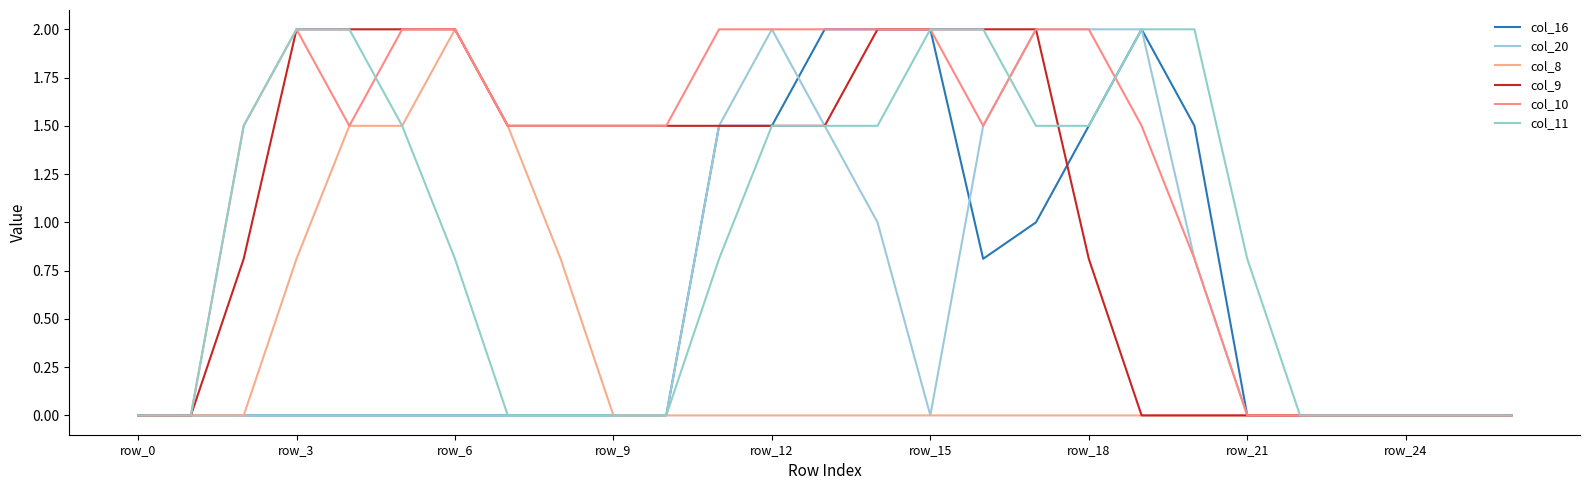

What is the difference between the maximum and minimum values in the col_20 series?

2.0